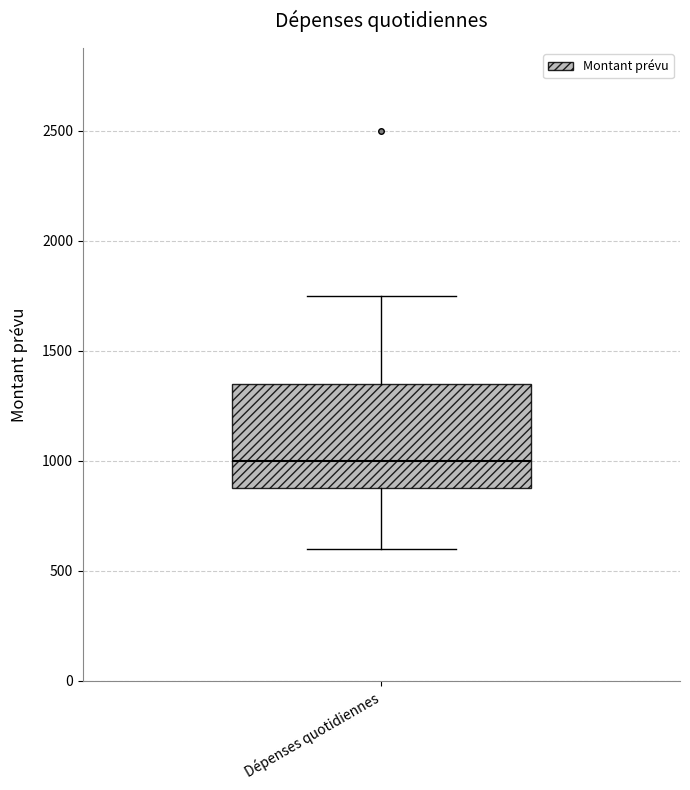

Read this box plot against the y-axis: the position of the median line, the range covered by the box, and the ends of both whiskers. The values are not printed on the chart, so give them approximately, as read against the axis.

median 1000, box 900 to 1350, whiskers 600 to 1750